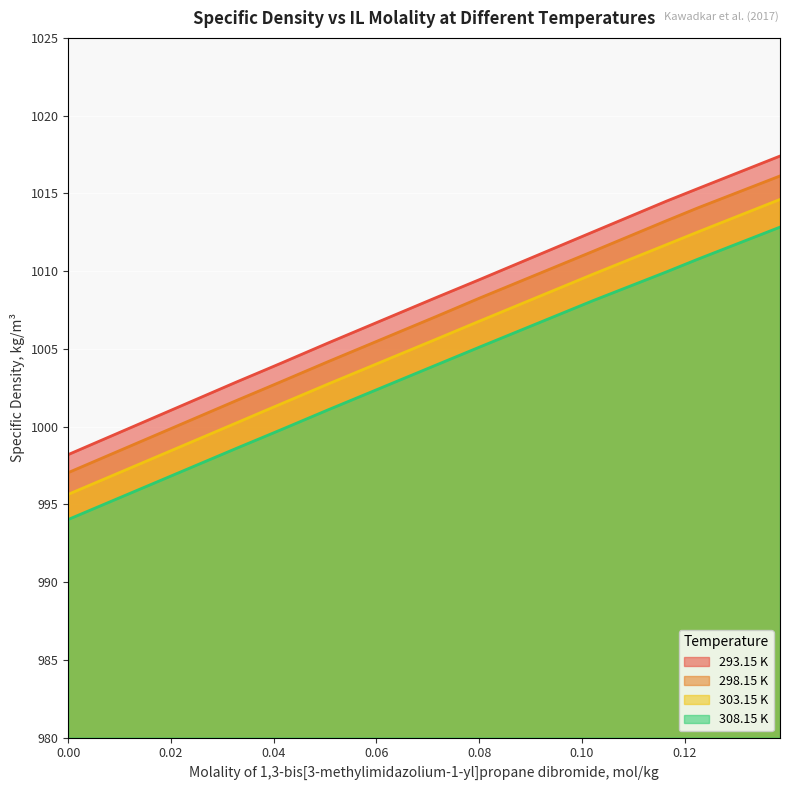

Reading left to right, extract all data points from this chart.

293.15 K: 998.2	1002.9	1003.6	1004.1	1005.4	1008.3	1009.5	1012.5	1014.5	1015.3	1017.4
298.15 K: 997.0	1001.7	1002.4	1002.9	1004.2	1007.1	1008.3	1011.3	1013.2	1014.1	1016.1
303.15 K: 995.6	1000.2	1001.0	1001.5	1002.8	1005.6	1006.8	1009.8	1011.7	1012.5	1014.6
308.15 K: 994.0	998.6	999.3	999.8	1001.1	1004.0	1005.1	1008.1	1010.0	1010.8	1012.8